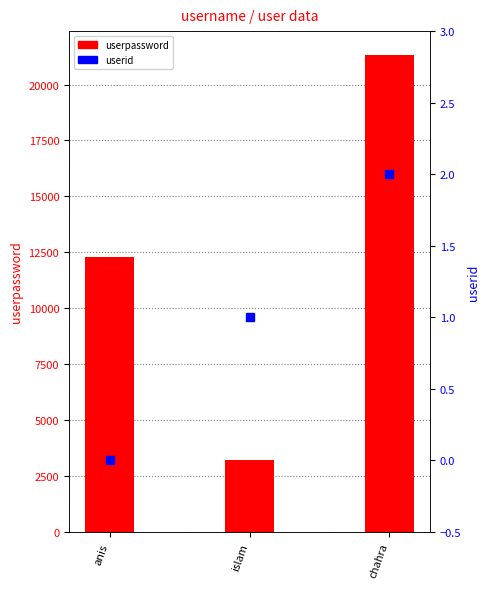

Which series has the largest total across all categories?

userpassword